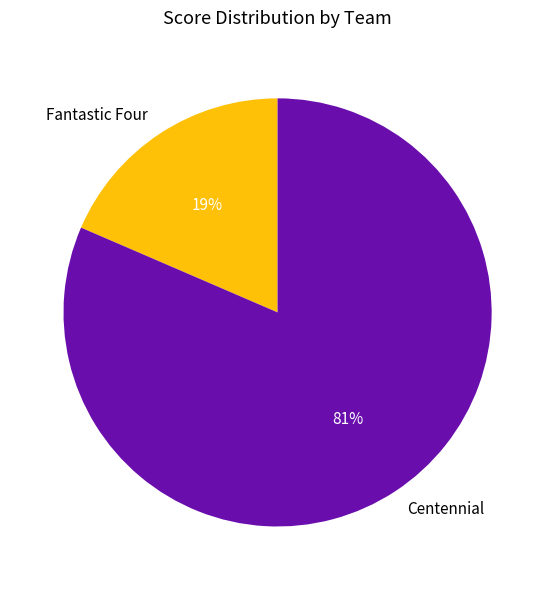

Rank the categories by value from lowest to highest.

Fantastic Four, Centennial